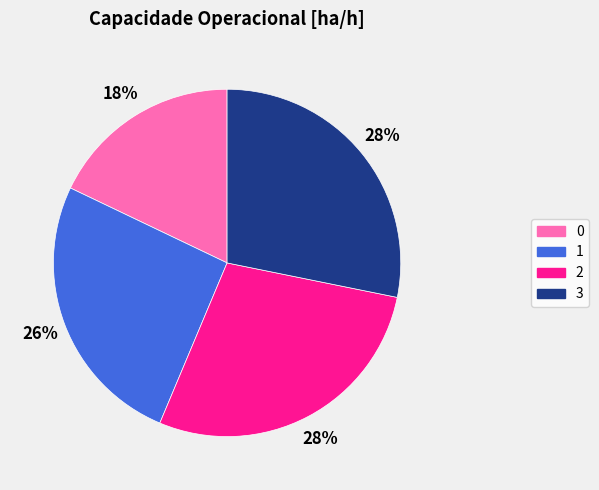

Is it true that 3 is 36% of the pie?

False